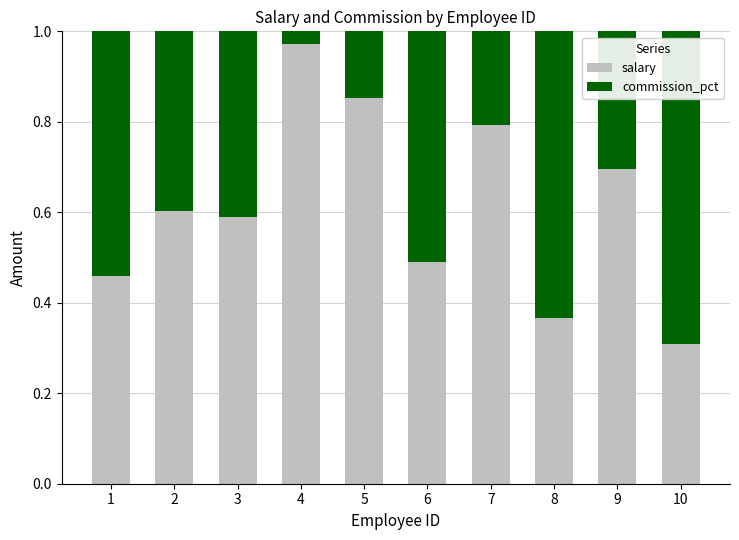

Which category has the lowest value in the salary series?

10